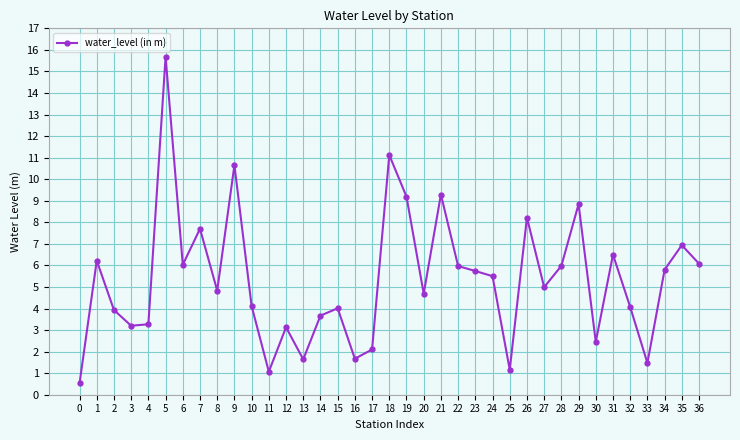

Where does the data first go above 4?

1